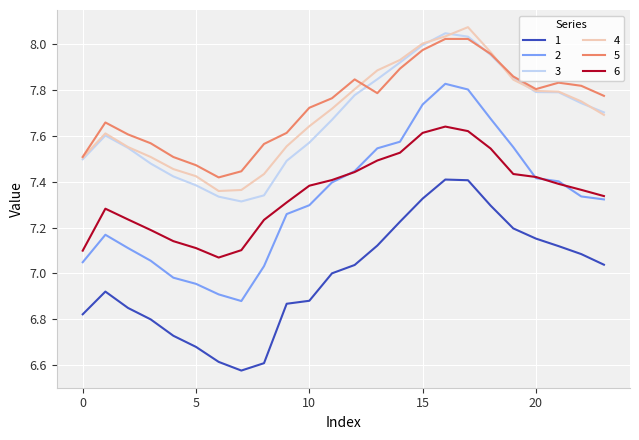

True or false: 2 and 1 intersect in this chart.

False